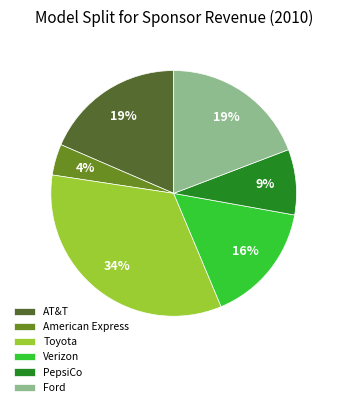

Do Verizon and American Express together represent more than half of the pie?

No